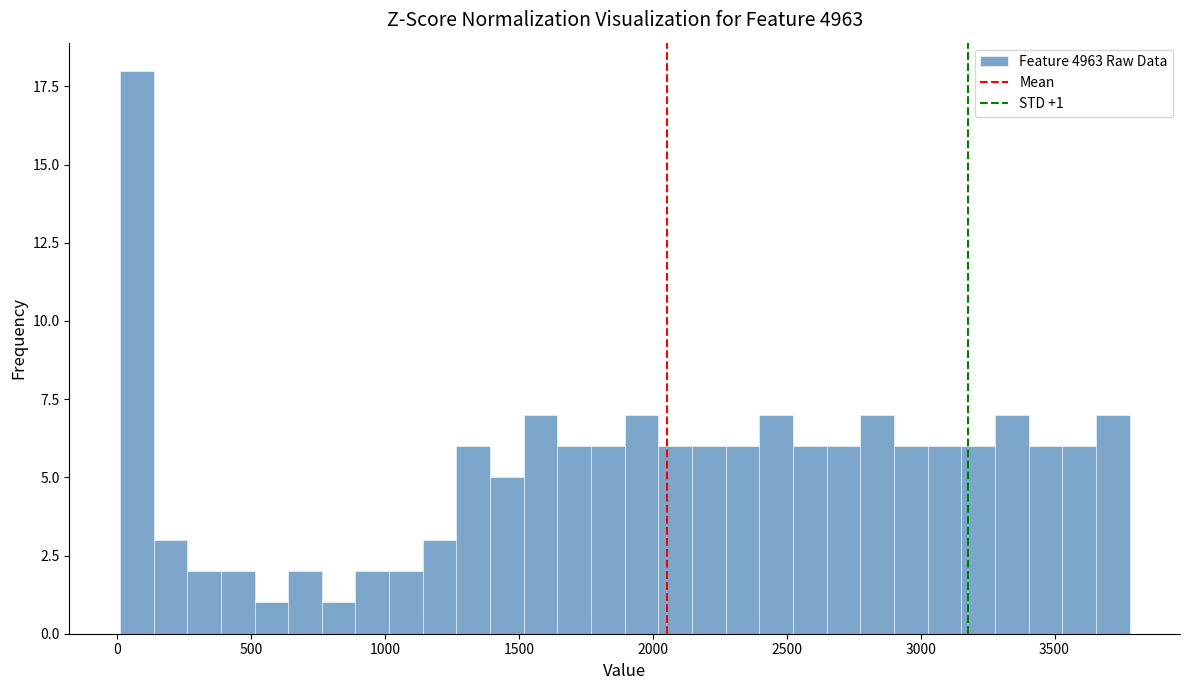

Around what value on the x-axis is the tallest bar? Give the approximate position of its centre, as read against the axis.

50